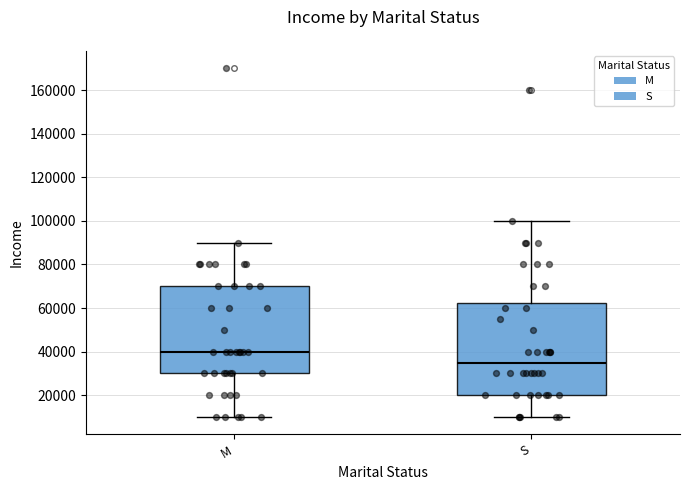

Which box has the highest median line?

M